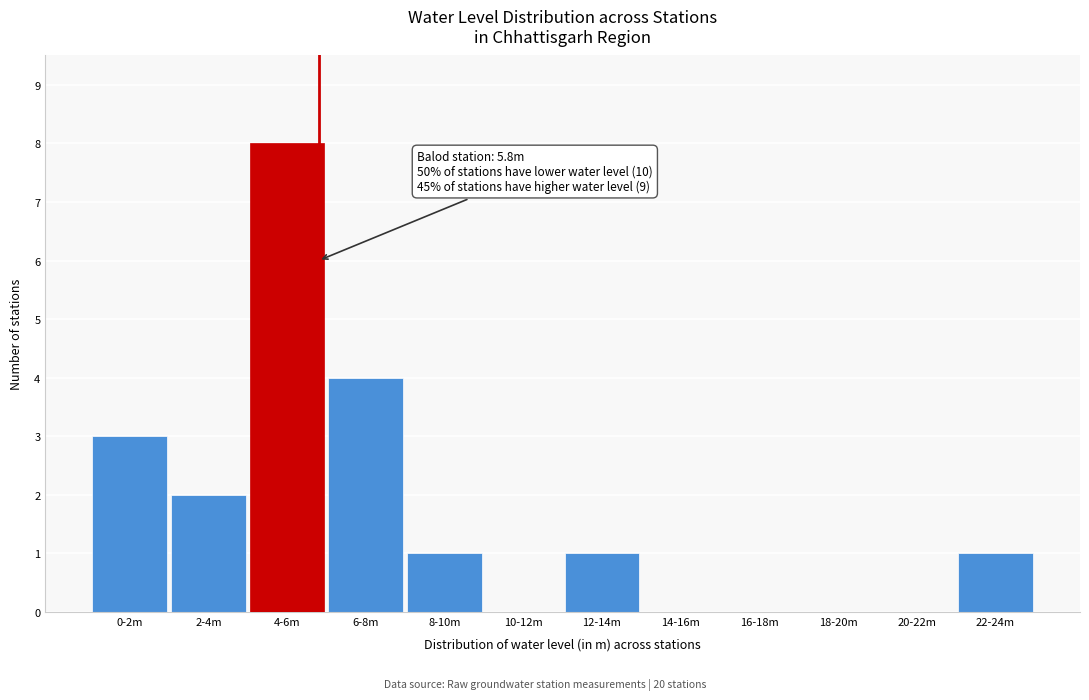

Reading left to right, extract all data points from this chart.

0-2m=3	2-4m=2	4-6m=8	6-8m=4	8-10m=1	10-12m=0	12-14m=1	14-16m=0	16-18m=0	18-20m=0	20-22m=0	22-24m=1